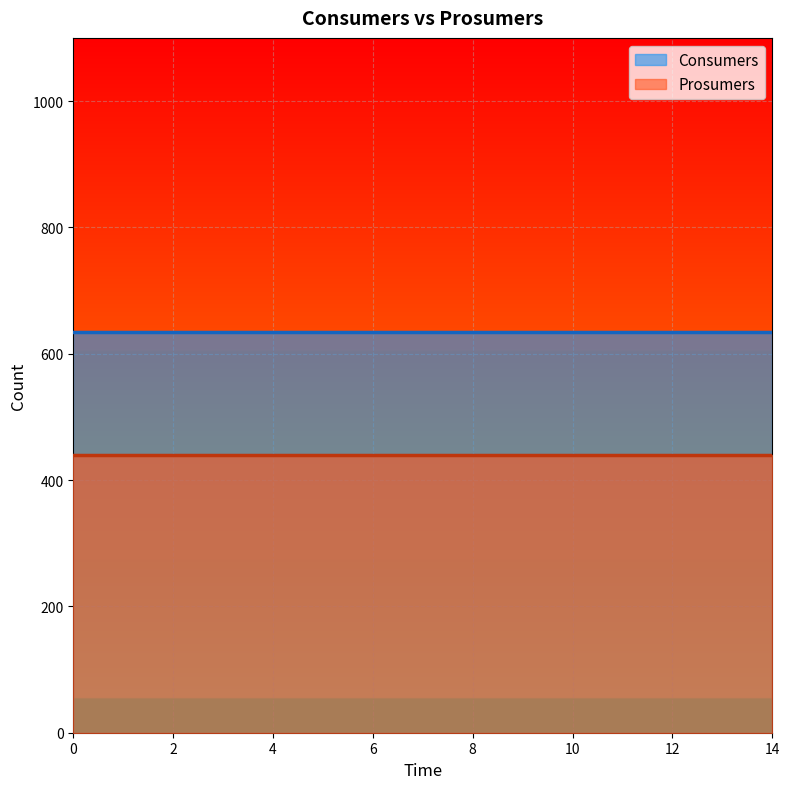

What is the value of the Consumers point at the 1st from the left?

635